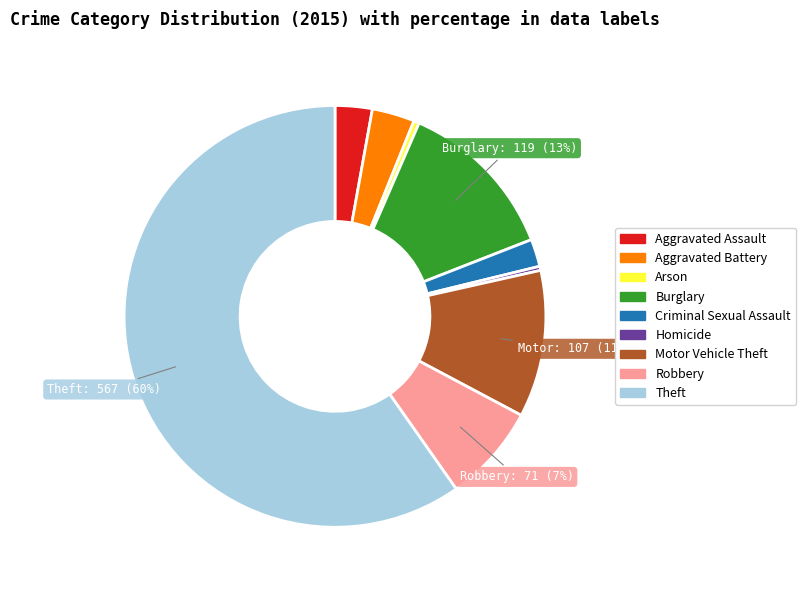

Which slice is the largest?

Theft